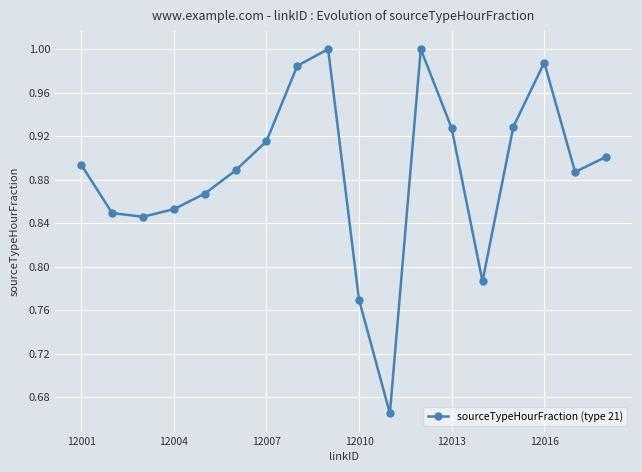

How many distinct data groups are displayed?

1